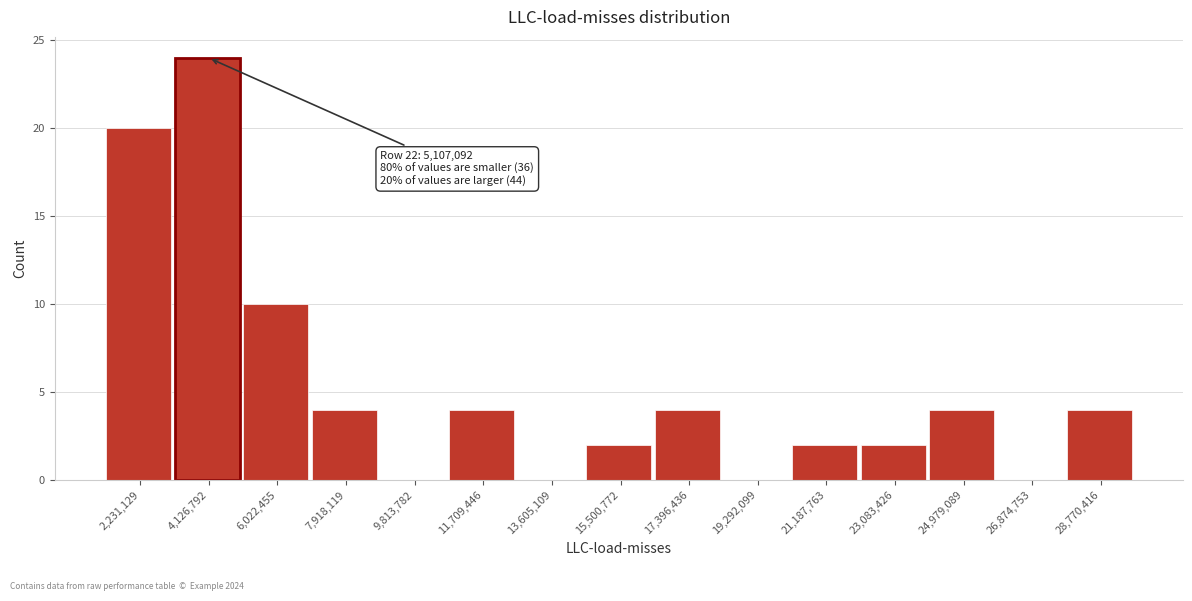

Reading right to left, extract all data points from this chart.

28,770,416=4	26,874,753=0	24,979,089=4	23,083,426=2	21,187,763=2	19,292,099=0	17,396,436=4	15,500,772=2	13,605,109=0	11,709,446=4	9,813,782=0	7,918,119=4	6,022,455=10	4,126,792=24	2,231,129=20